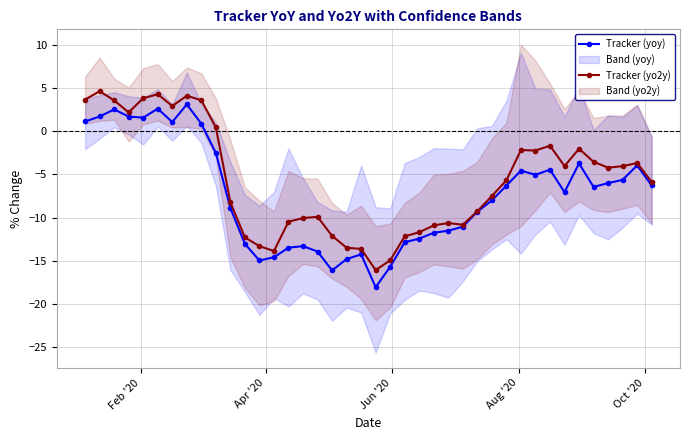

What is the sum of all Tracker (yo2y) values?

-227.5